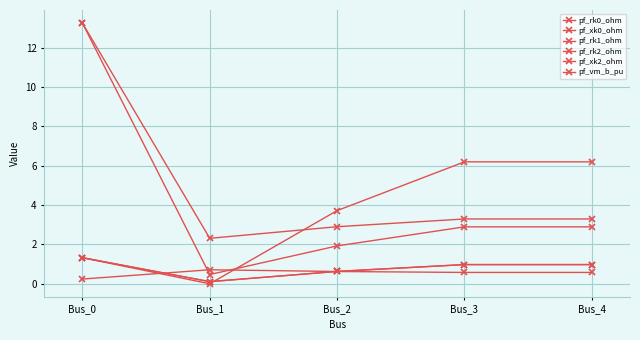

How many lines are shown in the chart?

6